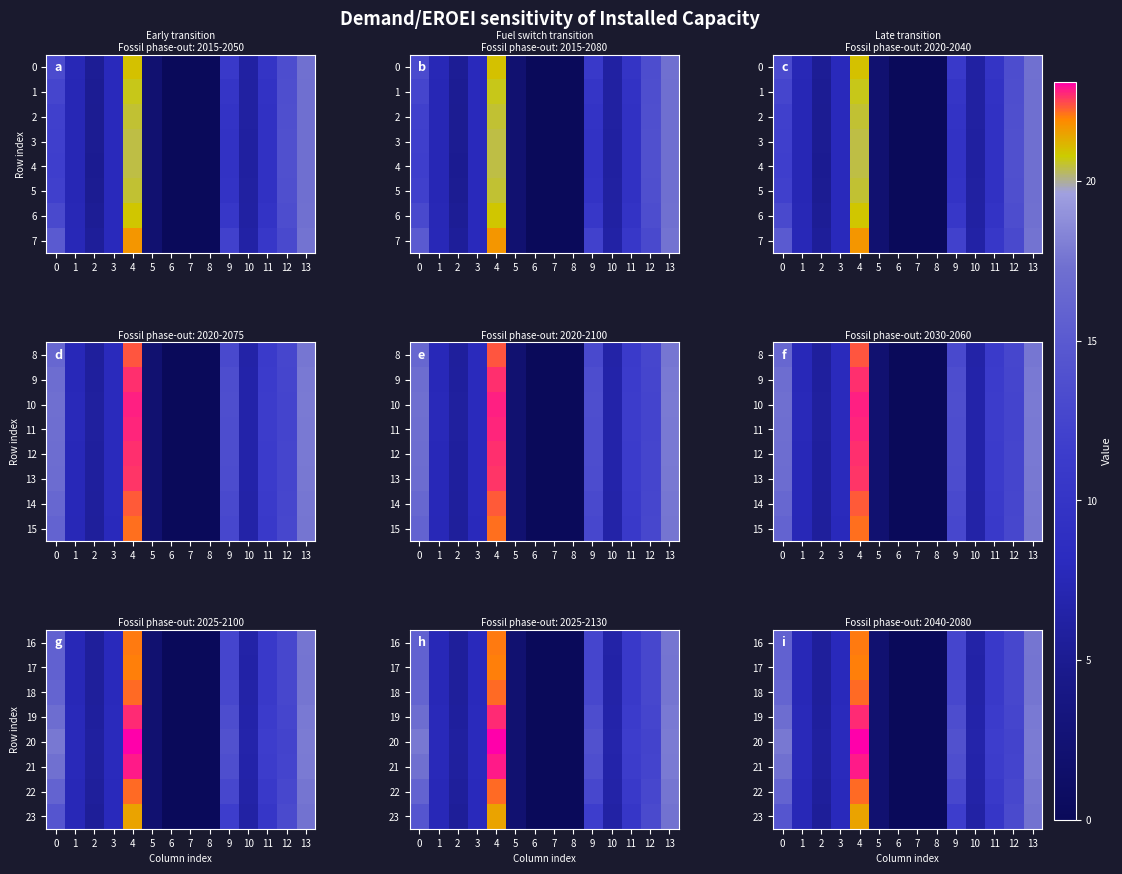

How many values in the 21 series are below 7?

6